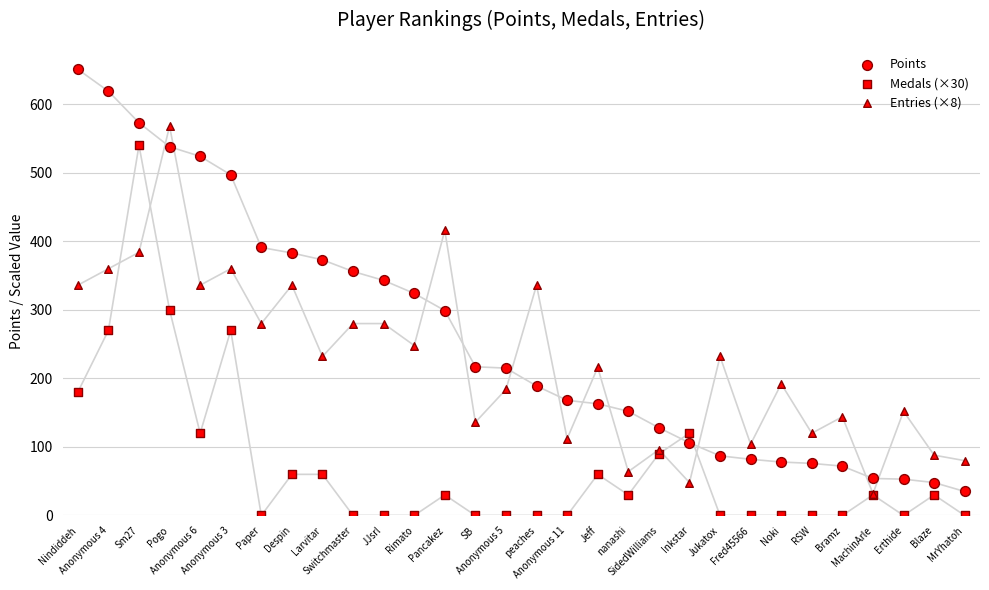

Which series contains the highest Y value?

Points